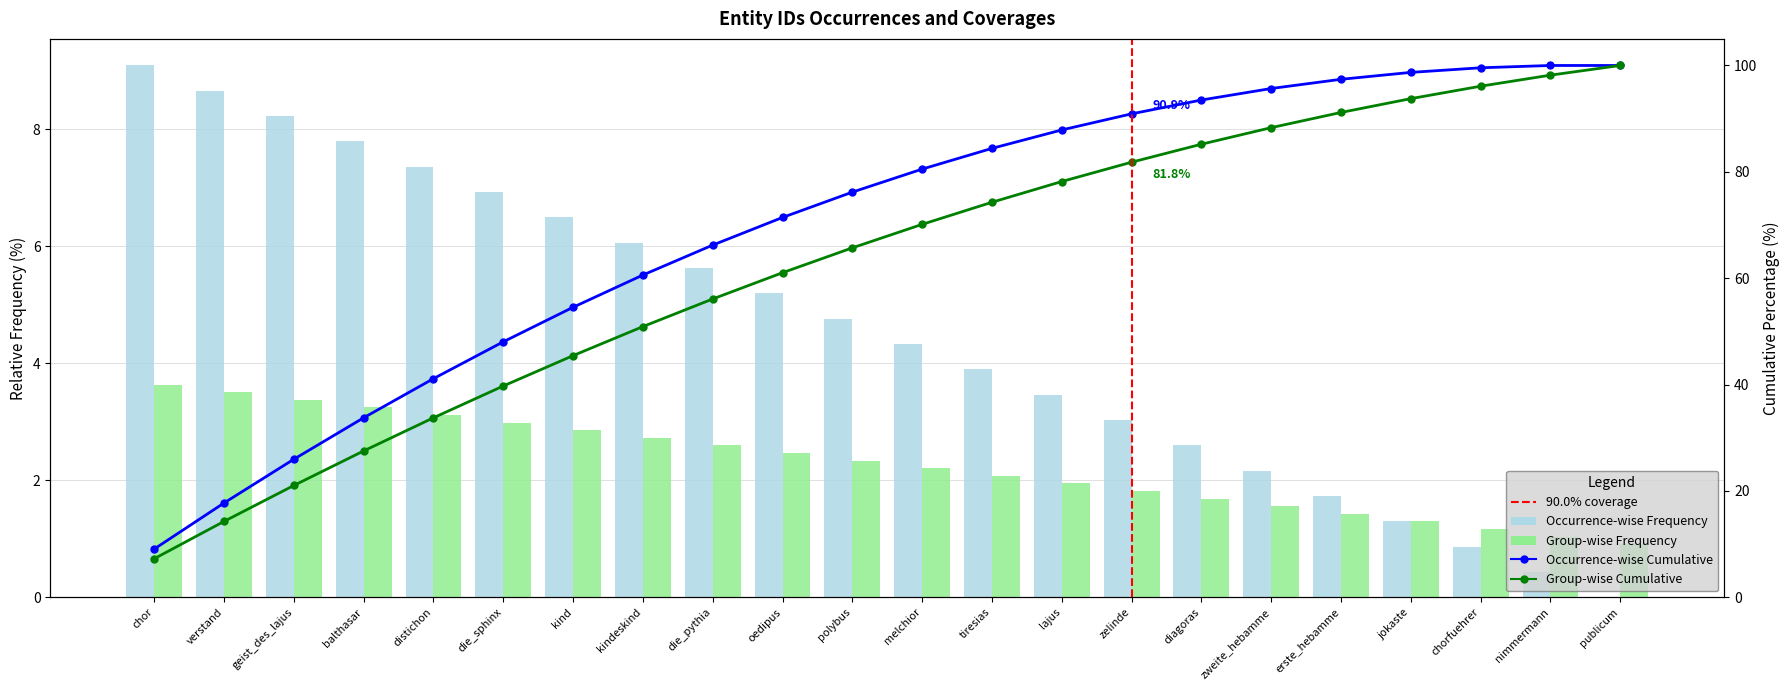

What is the average value?

4.5